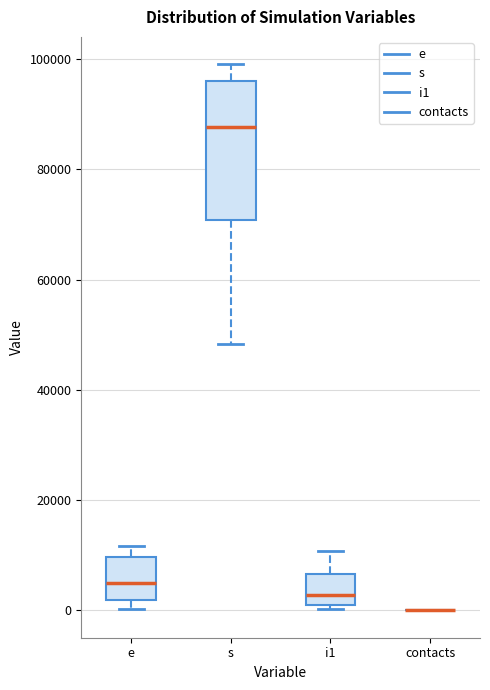

Reading left to right, transcribe this box plot: for each box, give where its median line is, the range the box spans, and where its two whiskers end, as read against the y-axis. The values are not printed on the chart, so give them approximately, as read against the axis.

e: median 6000, box 2000 to 10000, whiskers 0 to 12000
s: median 88000, box 70000 to 96000, whiskers 48000 to 100000
i1: median 2000, box 0 to 6000, whiskers 0 (just below the box's lower edge) to 10000
contacts: box collapsed to a line at 0, whiskers 0 to 0